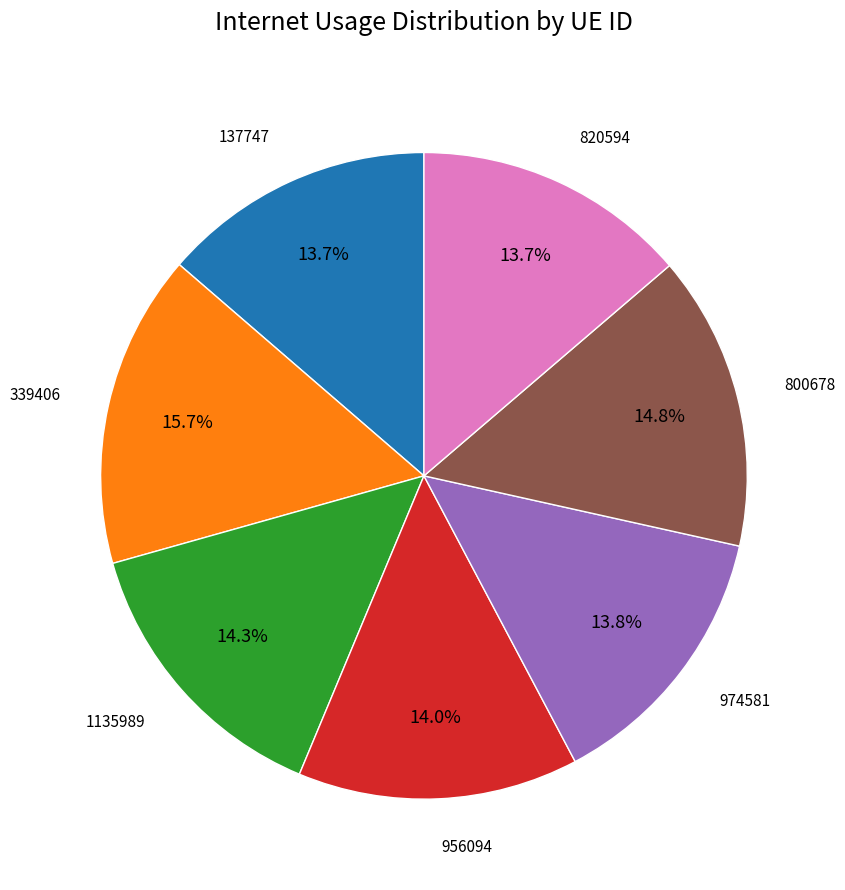

Is there any slice that represents more than half of the pie?

No